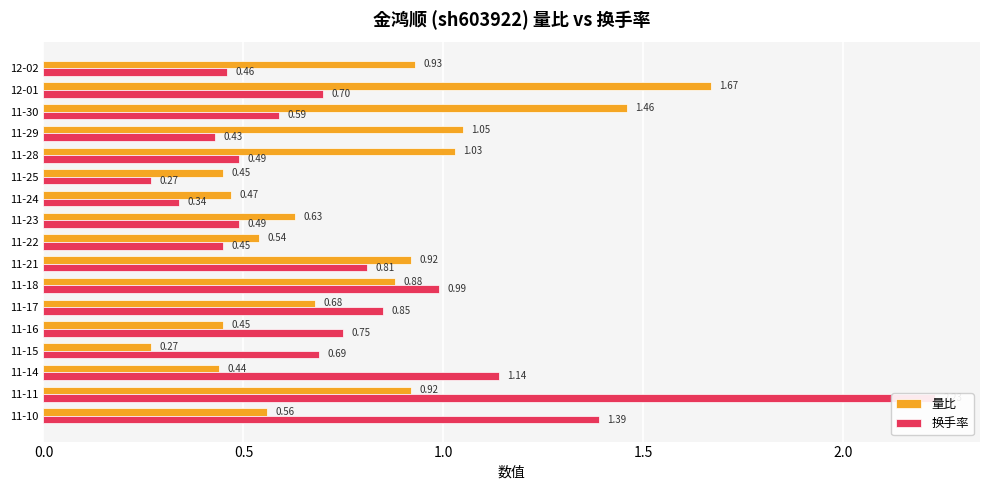

How many bars are there in each group?

2